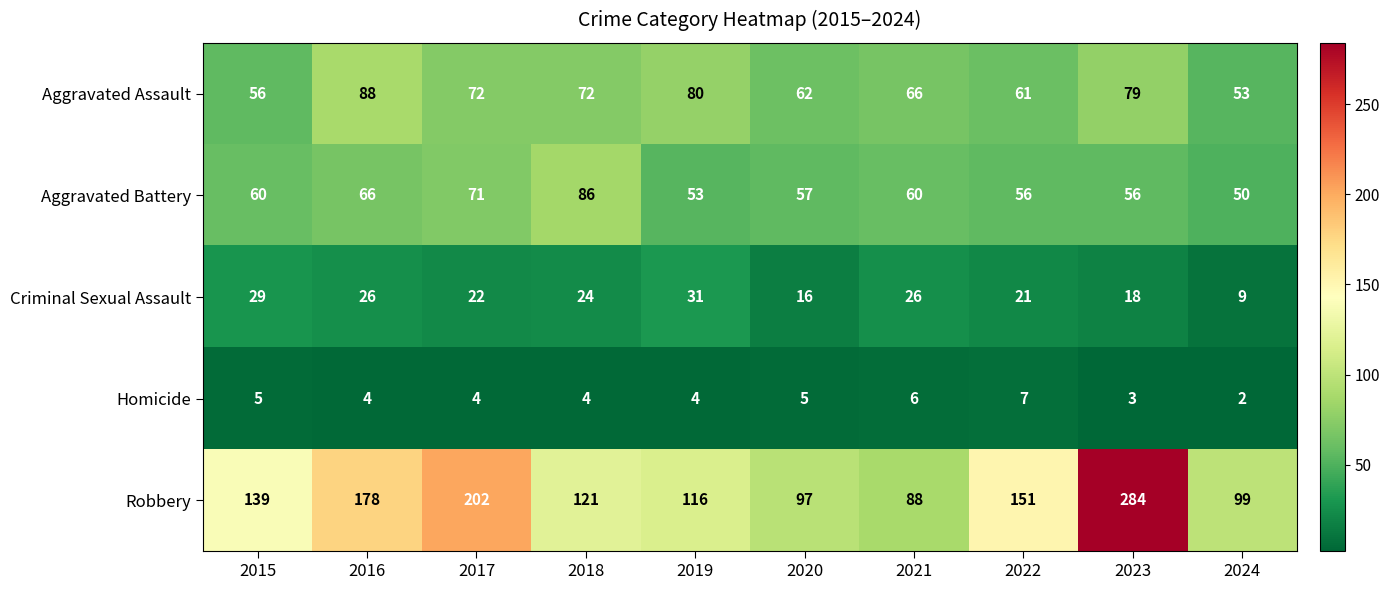

What is the total value across all series at 2022?

296